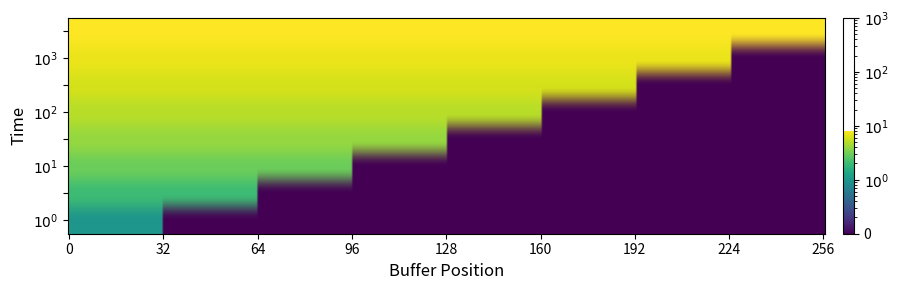

How many 1 values are between 3 and 7?

5